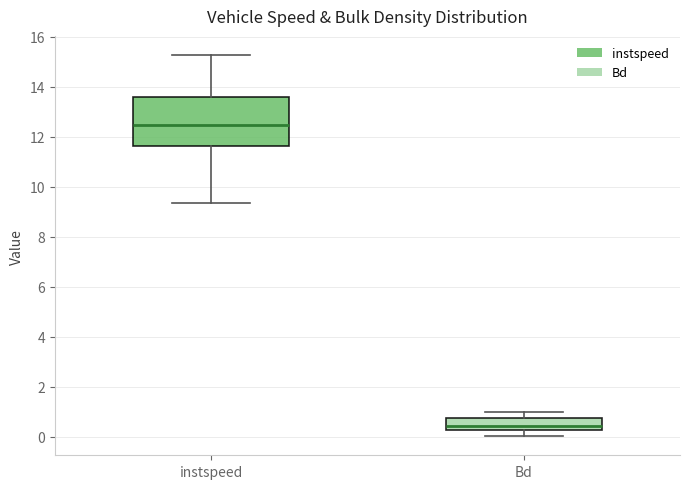

Which box is the tallest, from its lower edge to its upper edge?

instspeed